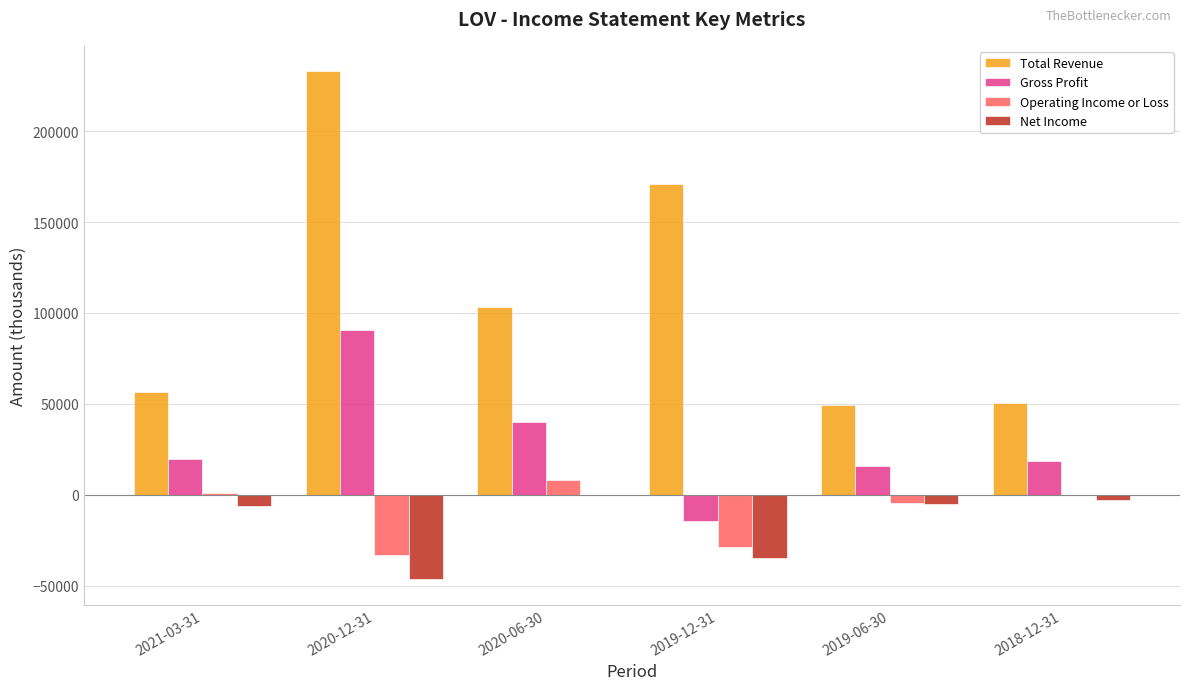

At which label does Total Revenue reach its peak?

2020-12-31